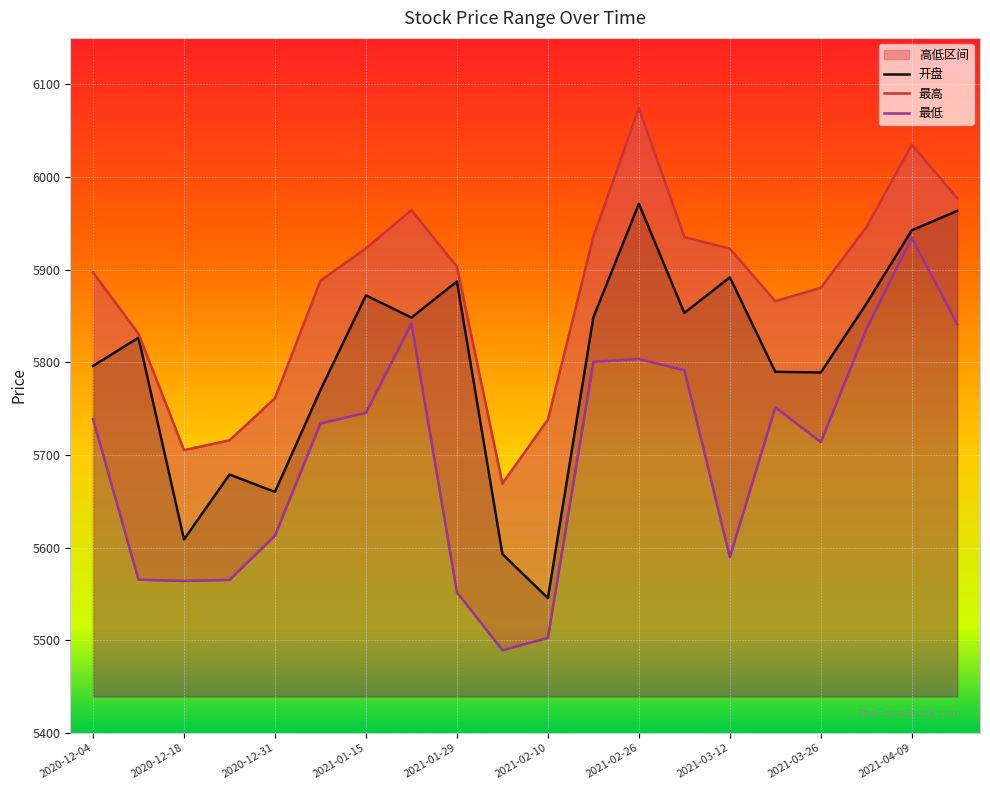

True or false: 开盘 and 最低 cross at least once.

False